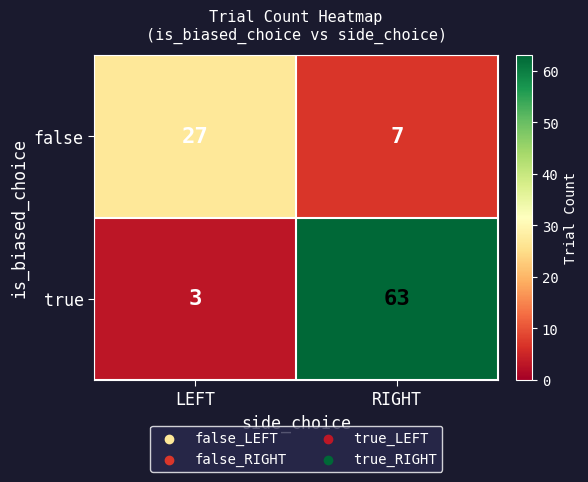

At RIGHT, list the series in order from largest to smallest.

true, false